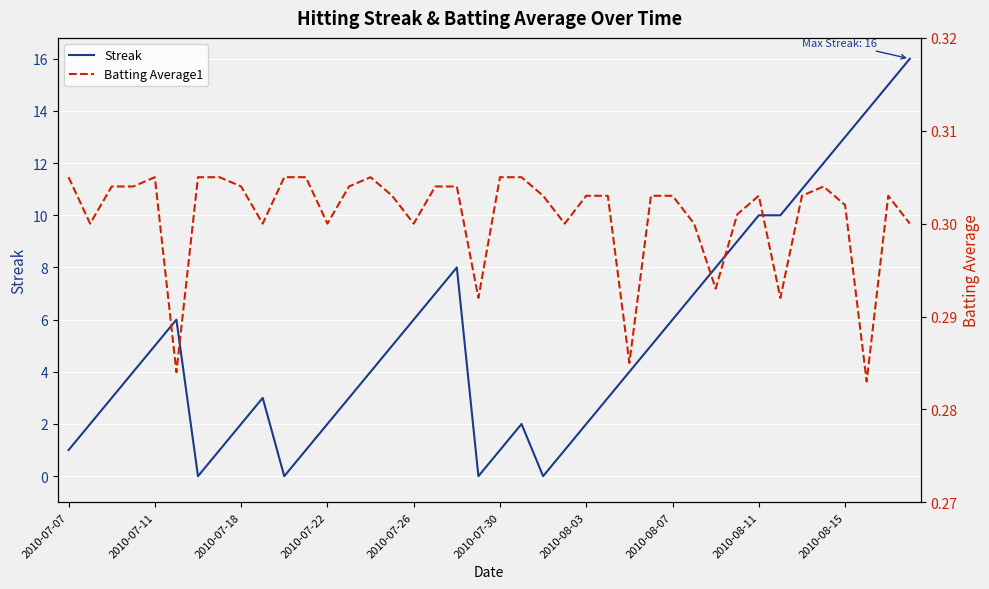

True or false: Streak has a value of 3 at 2010-08-03.

False